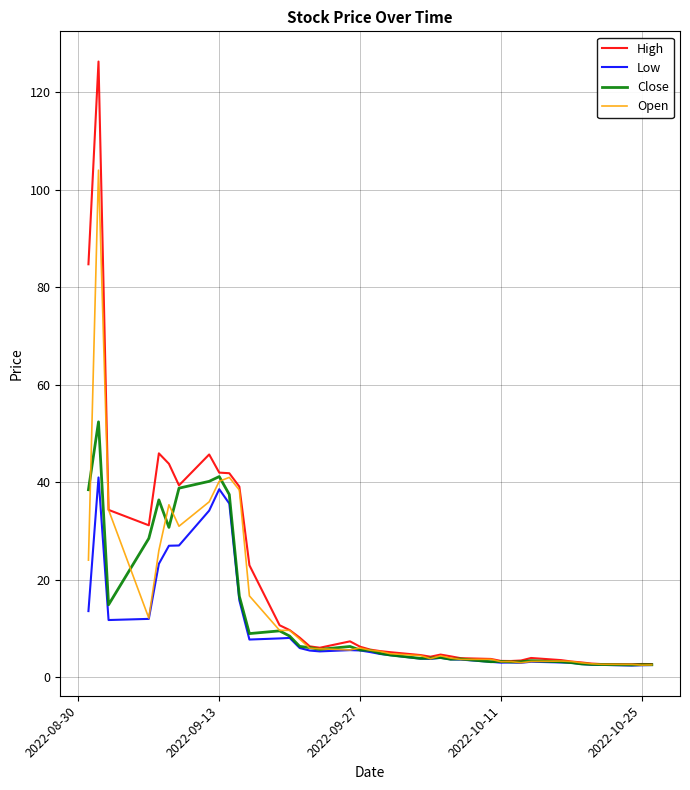

What is the average value of the Low series?

10.1